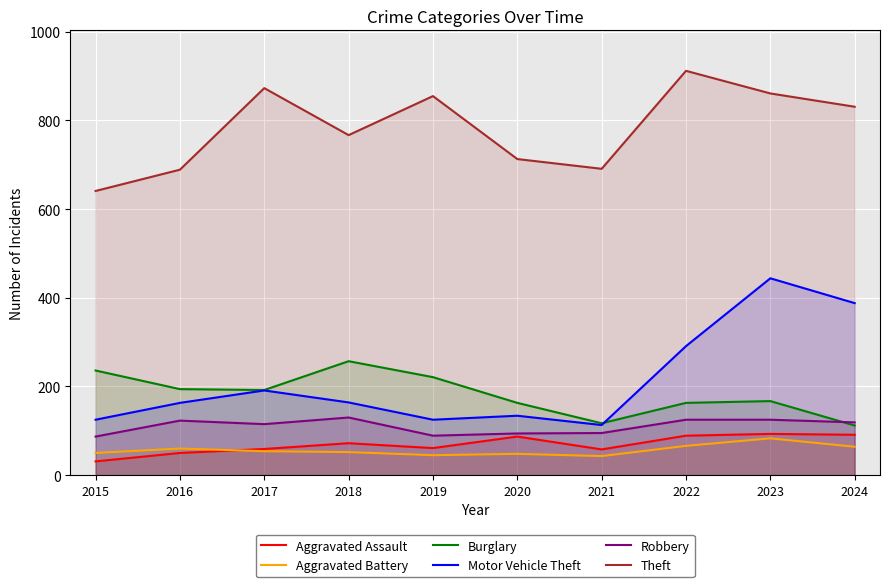

Between 2021 and 2022, which is larger?

2022